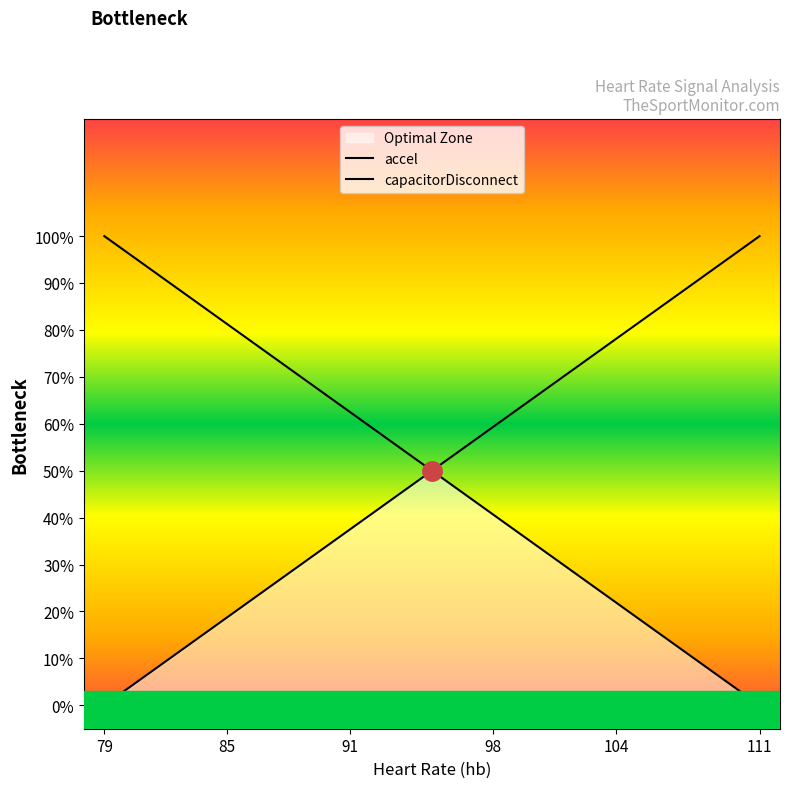

What are all the series names shown in the legend?

accel, capacitorDisconnect